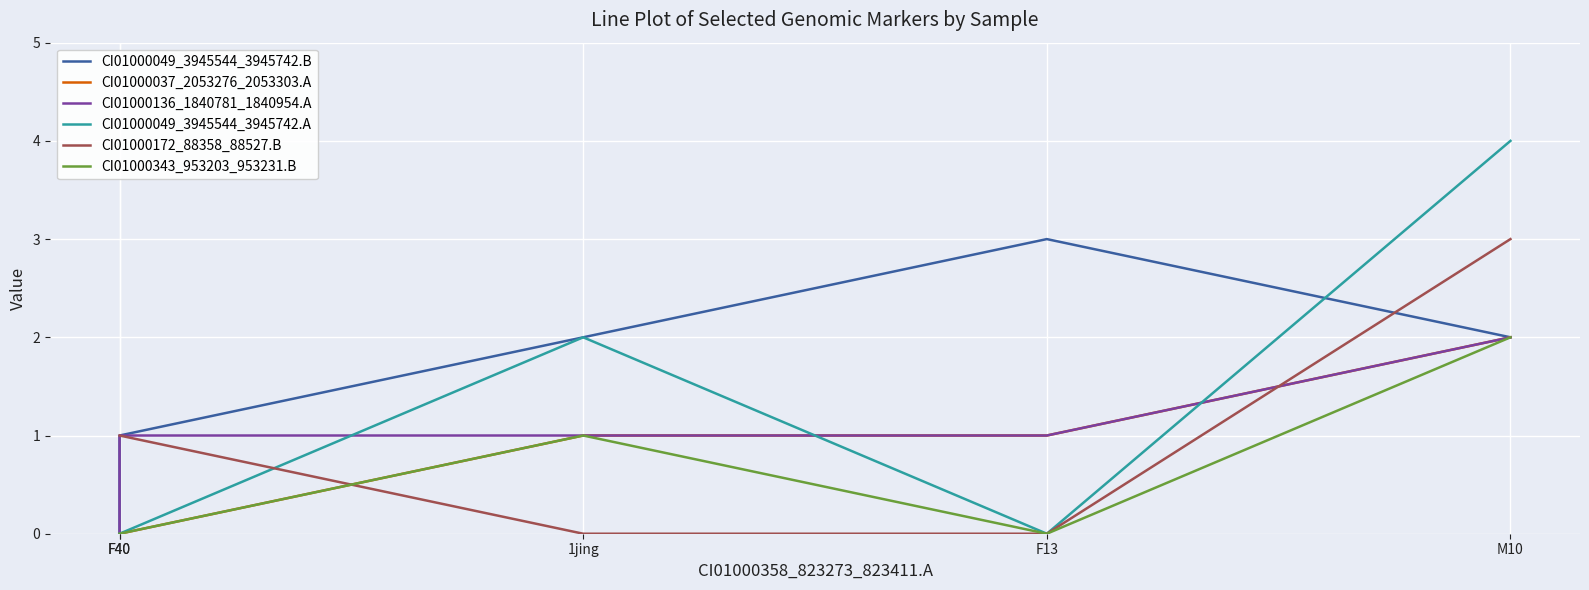

How many lines are shown in the chart?

6